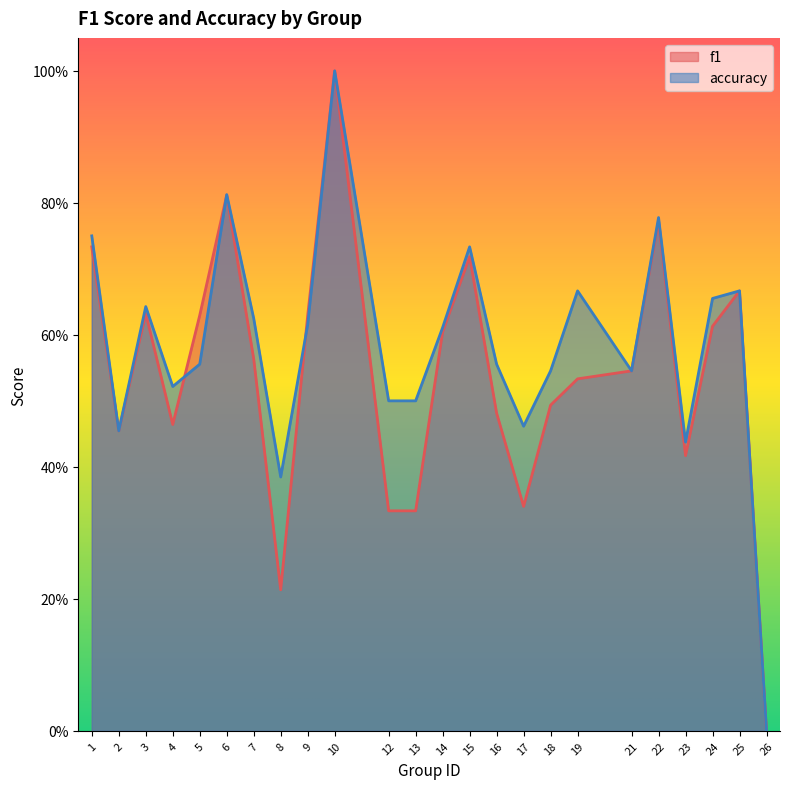

Which category has the highest value across all series?

10